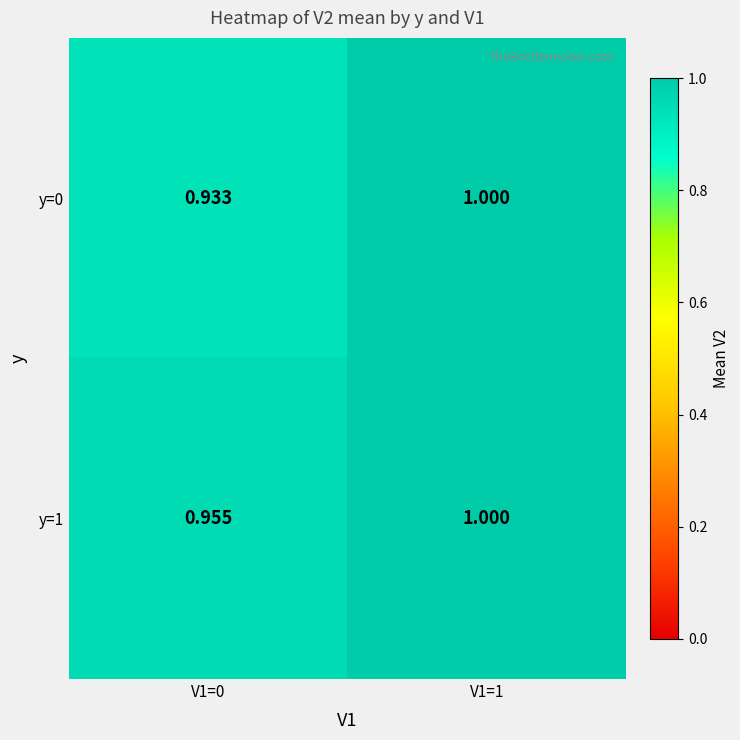

At which category is the sum across all series the highest?

V1=1